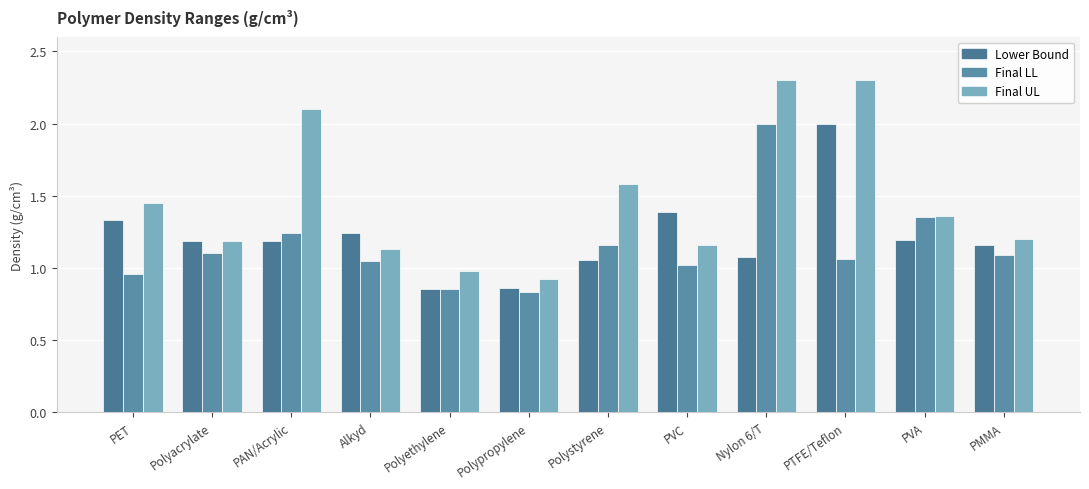

How many bars are there in total?

36